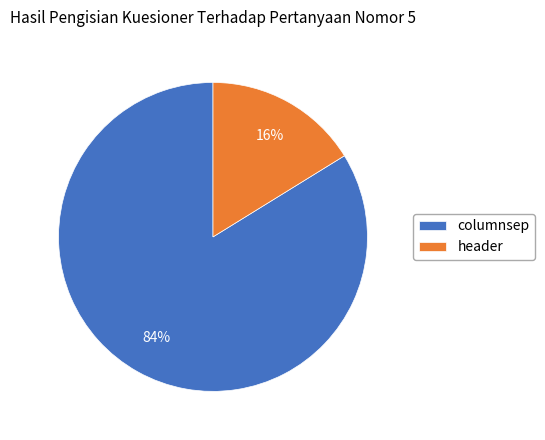

The header slice represents 16% of the pie. True or false?

True